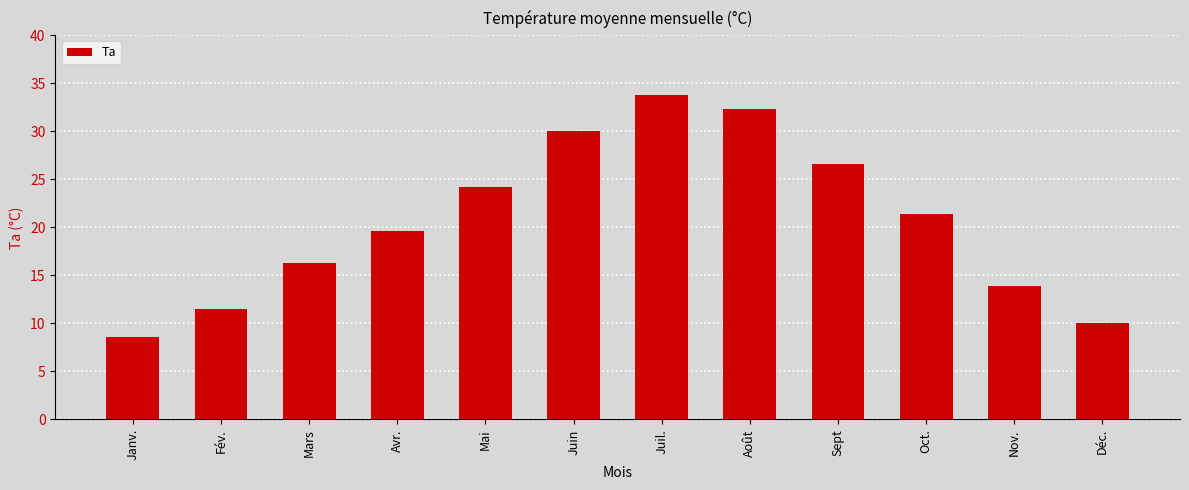

How many data points are above 21?

6